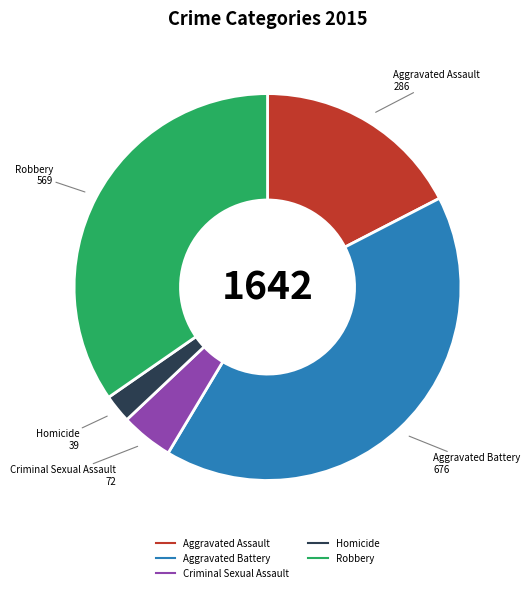

Does Aggravated Assault account for over 50% of the chart?

No